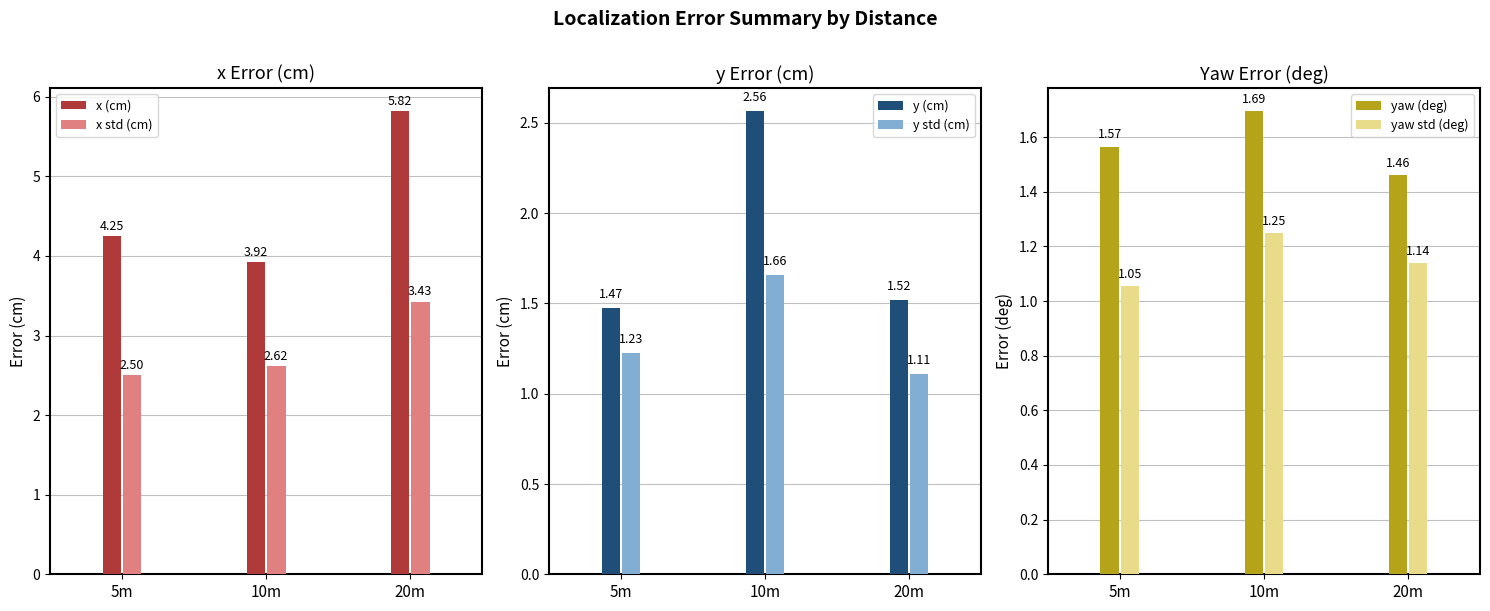

What is the difference between the x std (cm) values at 5m and 10m?

0.1